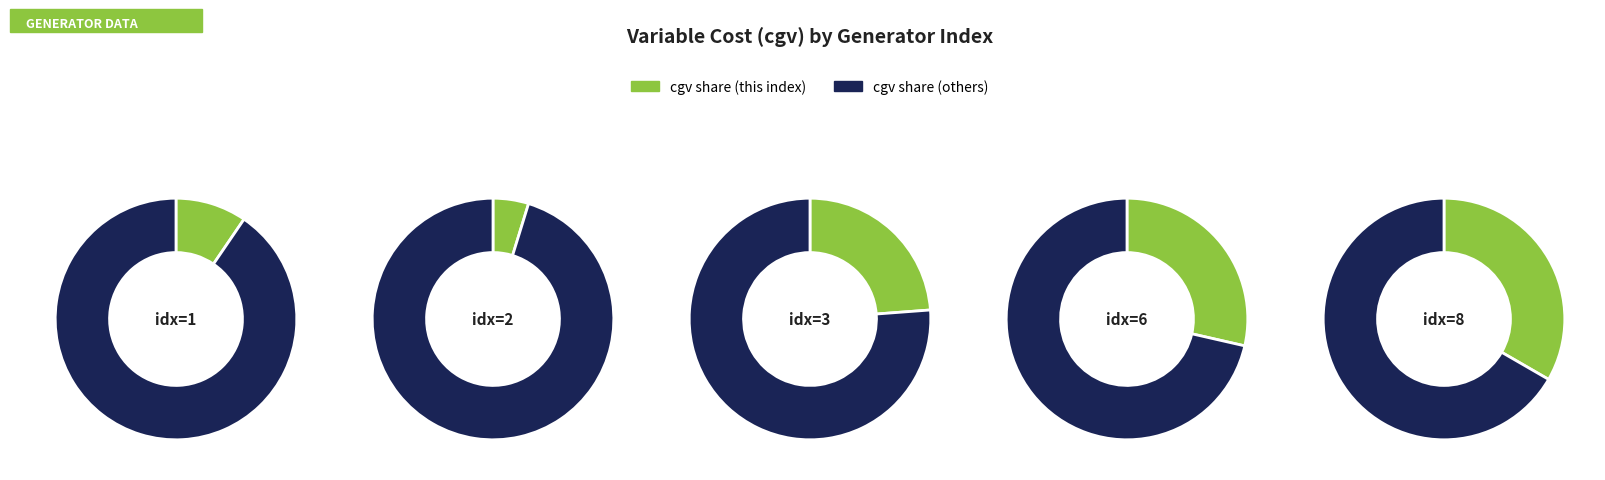

Is 6 the majority of the pie?

No